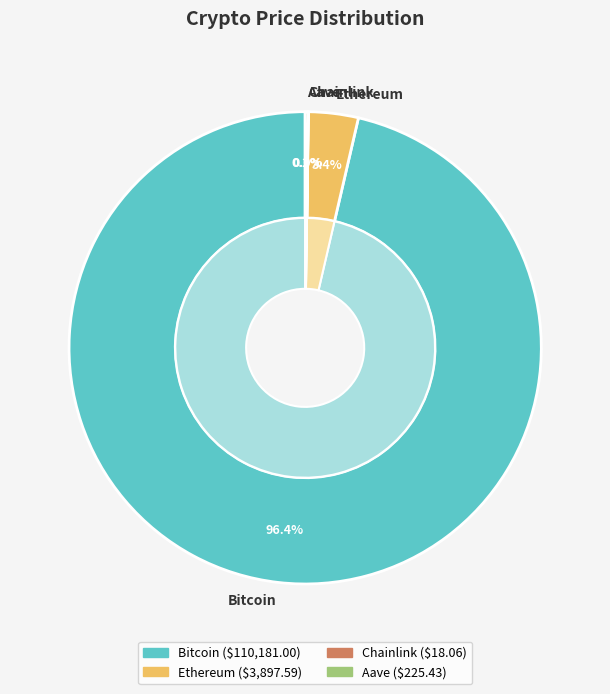

Is the sum of Aave and Bitcoin greater than half?

Yes